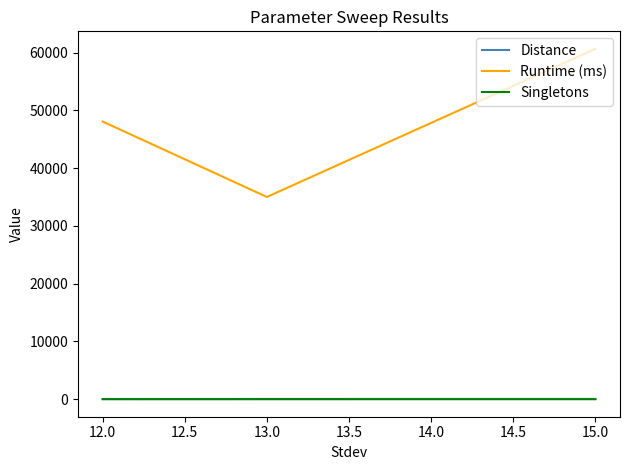

At which category is the sum across all series the highest?

15.0